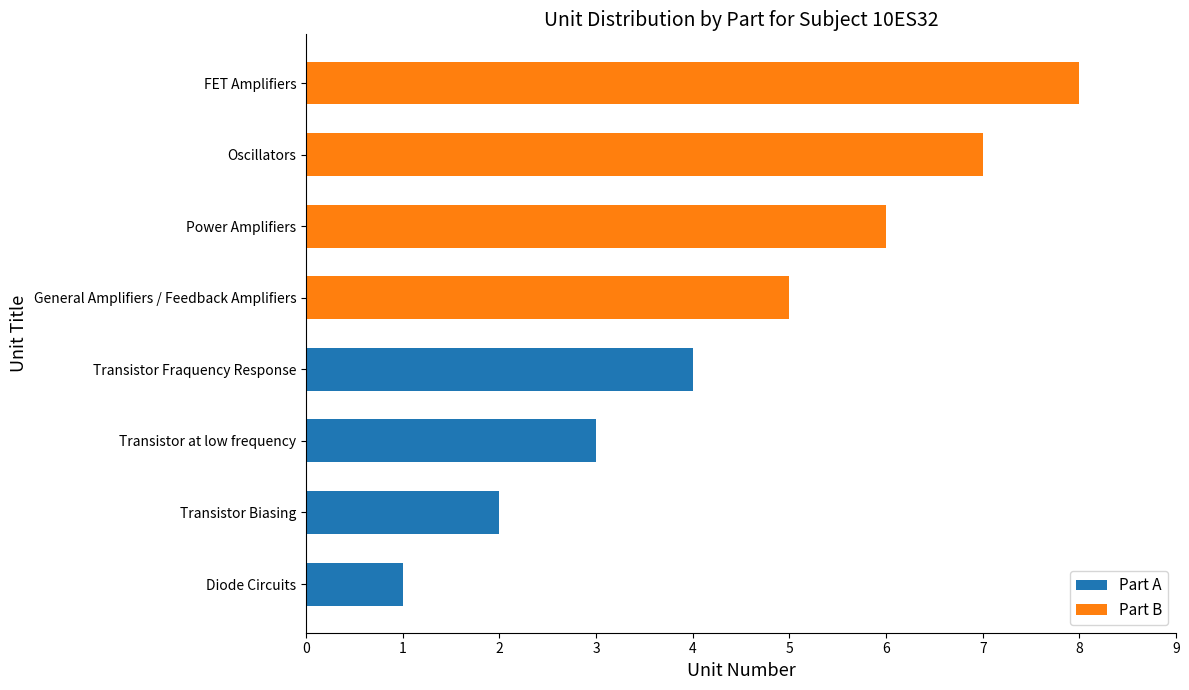

Rank the series by their average value, from lowest to highest.

Part A, Part B